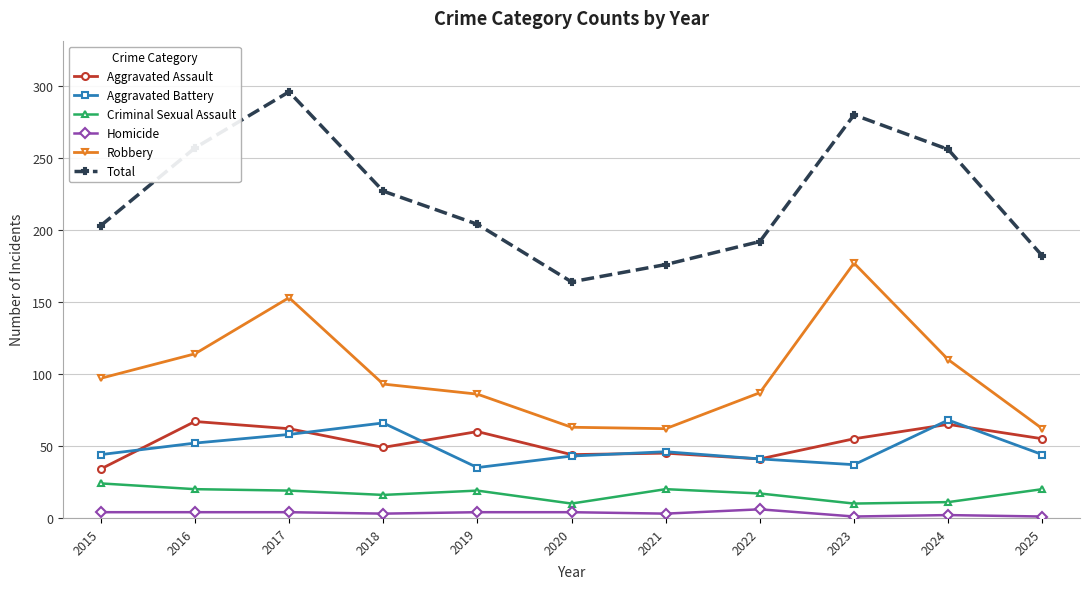

At how many categories does at least one series exceed 101?

11